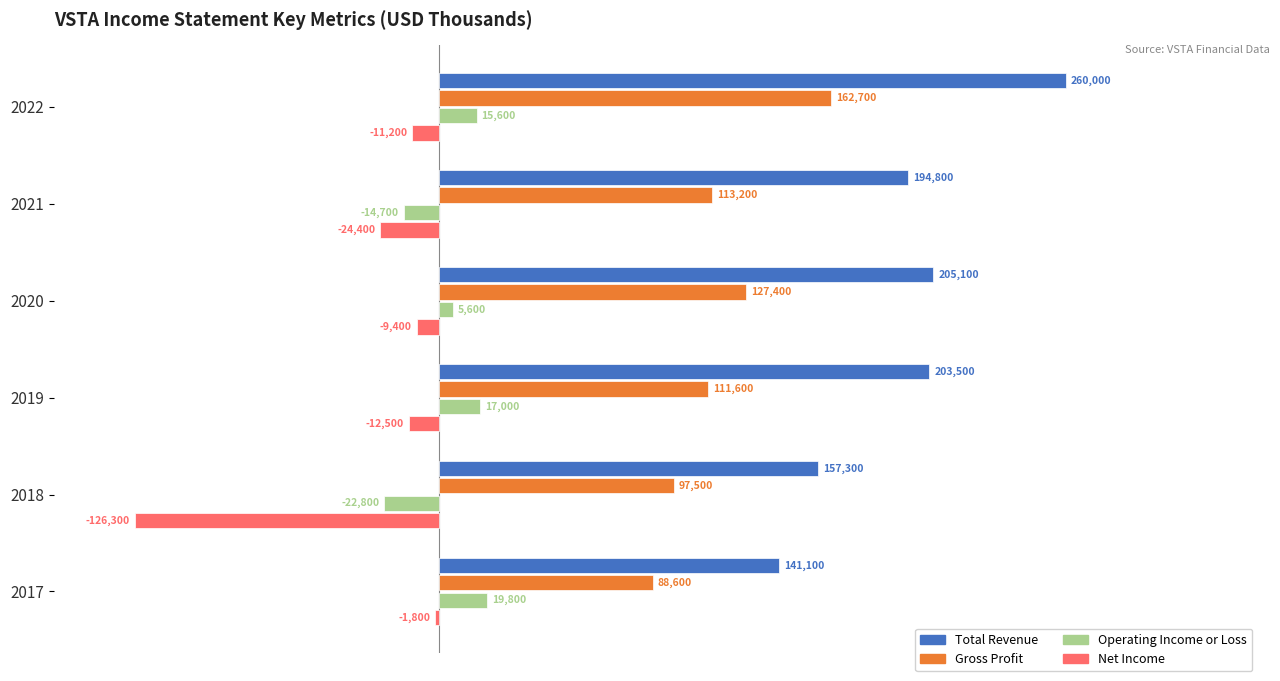

Which category has the highest value across all series?

2022